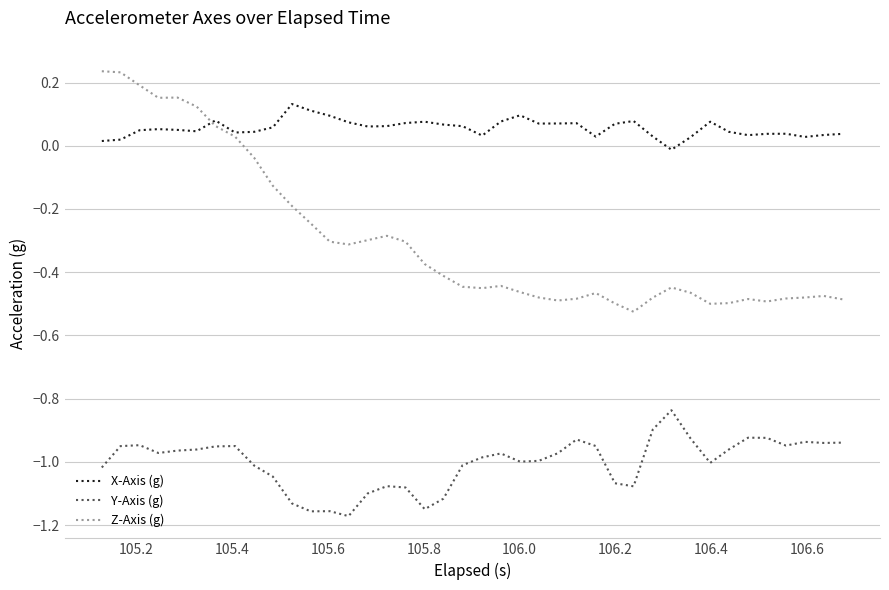

True or false: Y-Axis (g) and X-Axis (g) intersect in this chart.

False